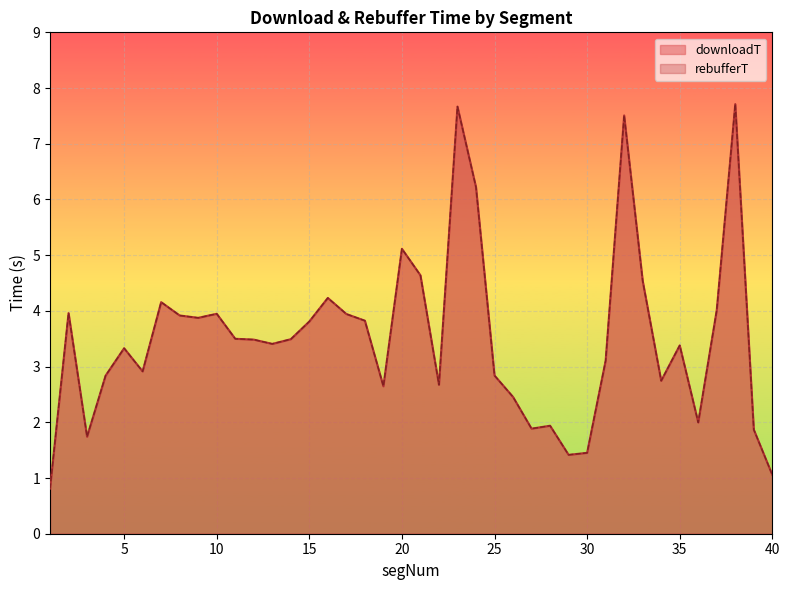

What is the difference between the rebufferT values at 23 and 40?

6.6